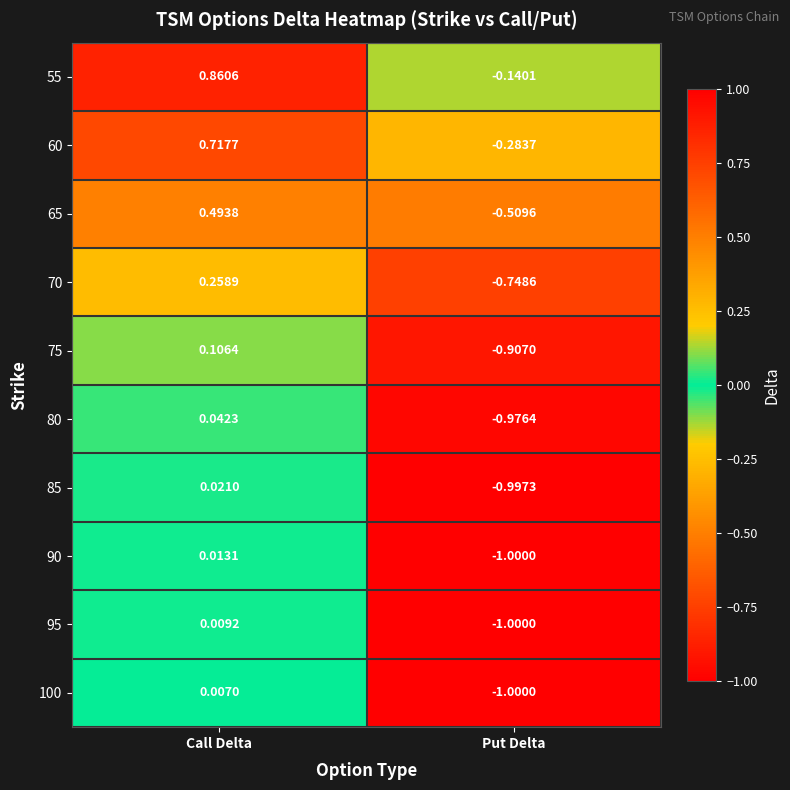

Where is 95 nearest to the value 0?

Call Delta